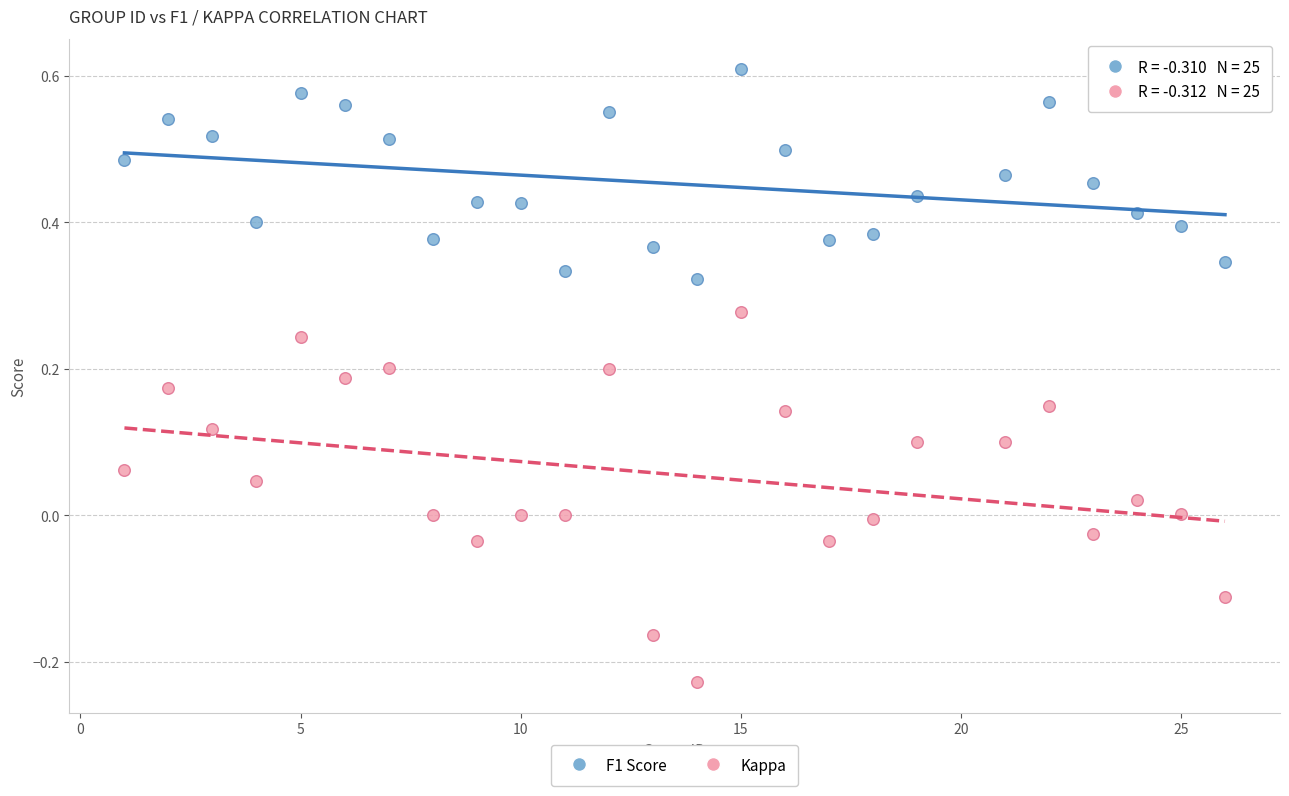

Which series reaches the minimum Y coordinate?

Kappa